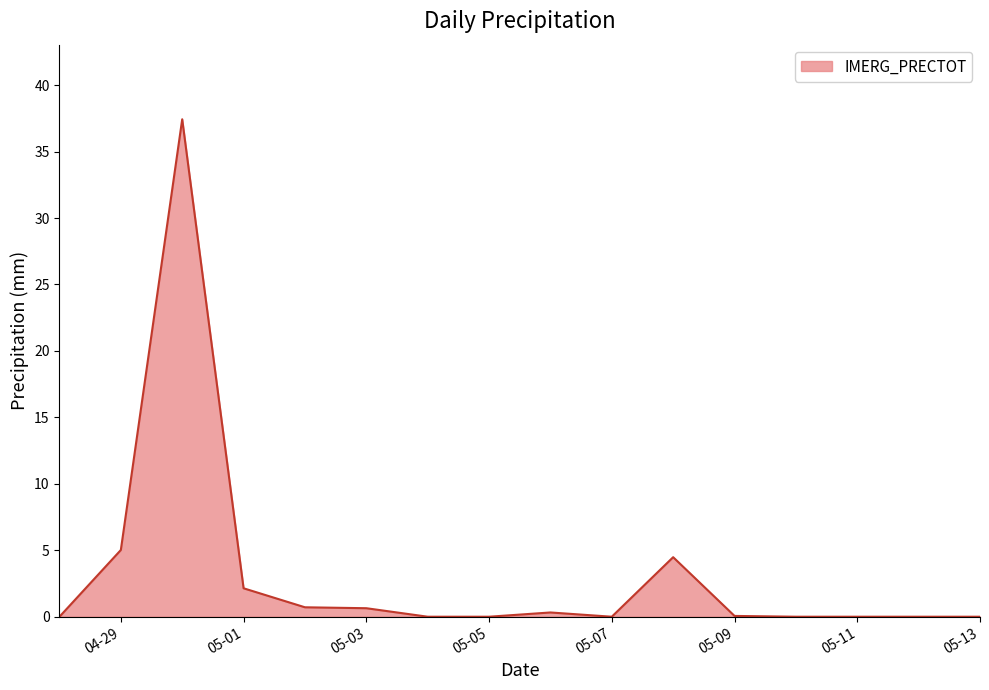

What is the maximum value shown in the chart?

37.4